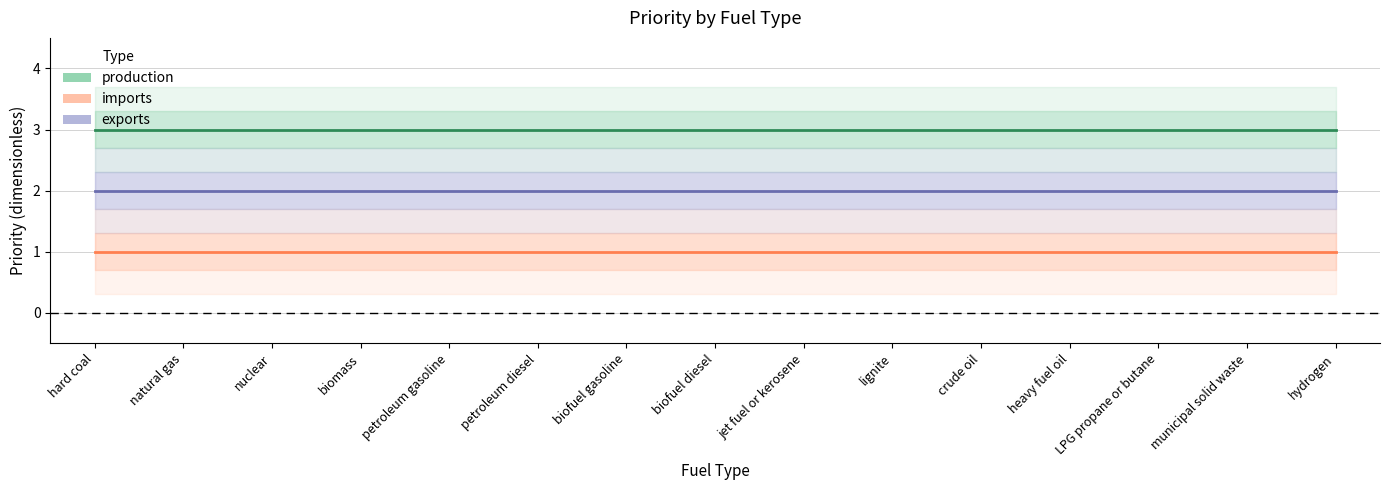

Which series has the largest total across all categories?

production